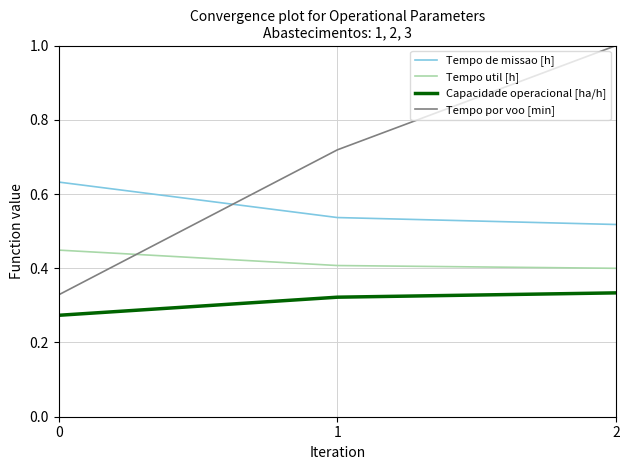

How many lines are shown in the chart?

4